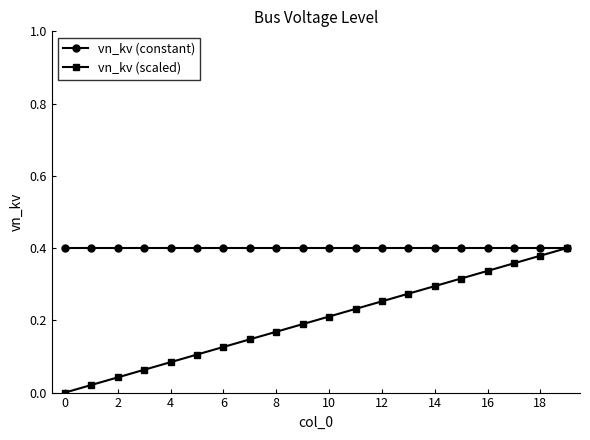

Which series has the largest range (max minus min)?

vn_kv (scaled)